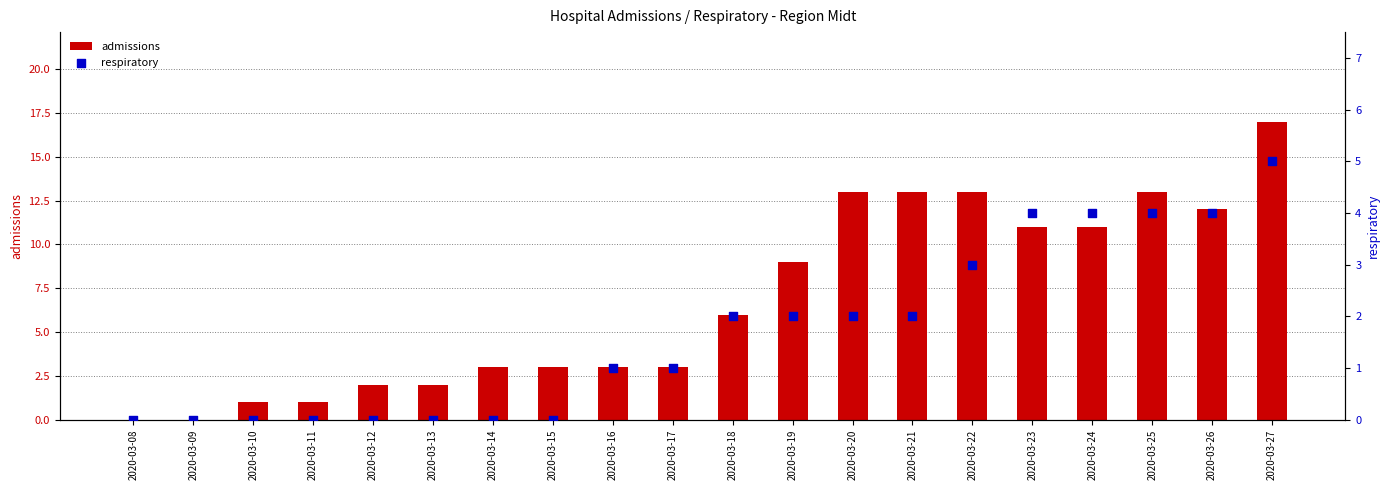

Which series has the largest total across all categories?

admissions